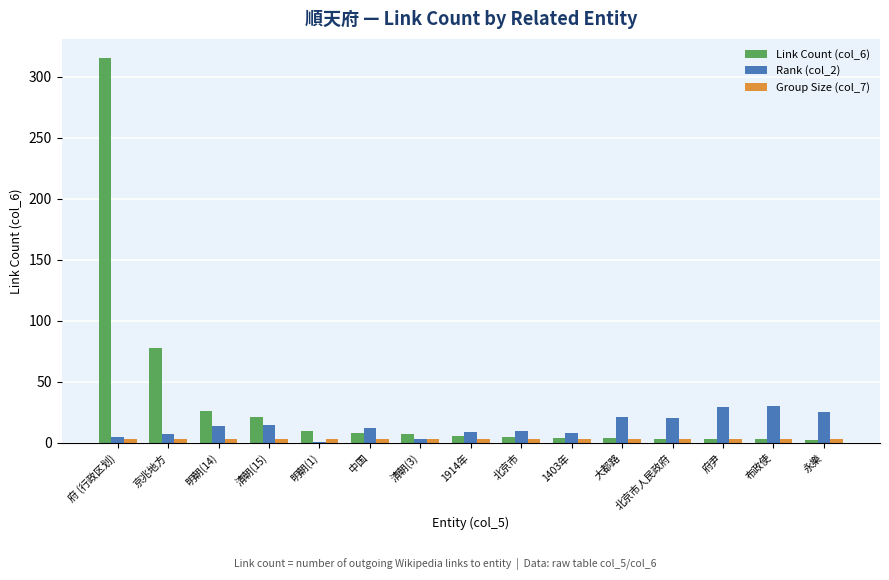

What is the maximum value shown in the chart?

315